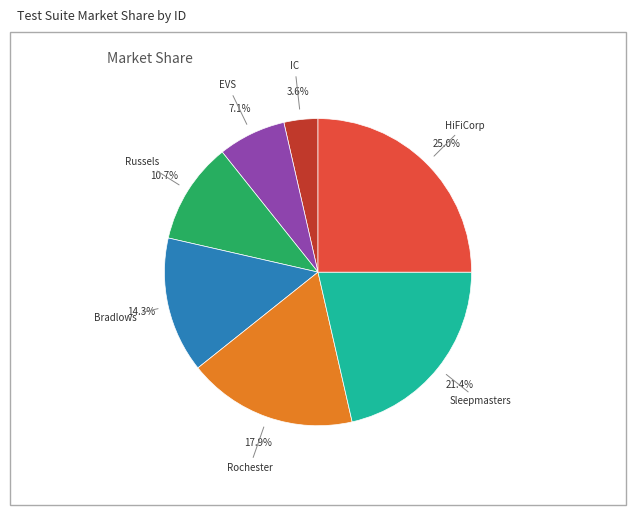

Approximately how many times larger is the value at Rochester compared to IC?

5.0